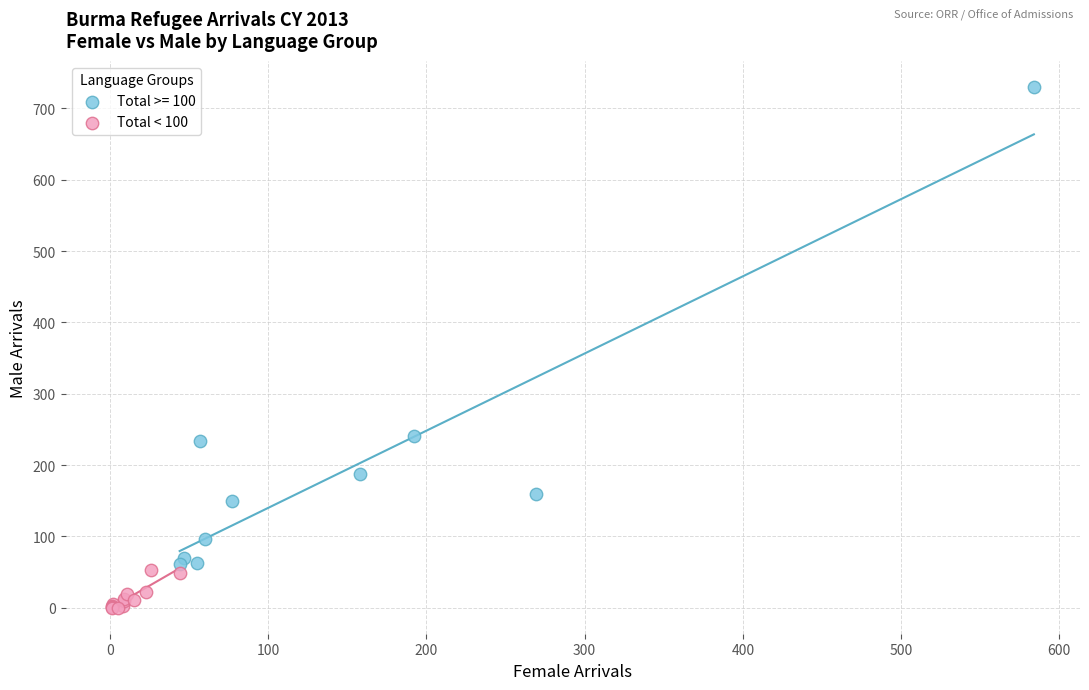

Which series contains the highest Y value?

Total >= 100